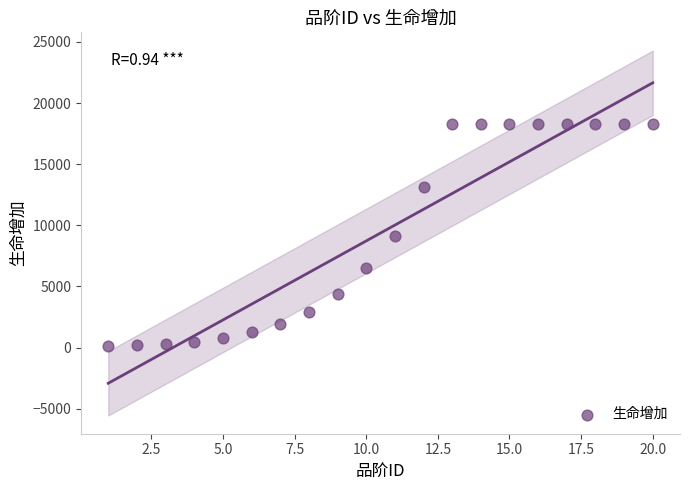

What is the range of Y values (max minus min)?

18149